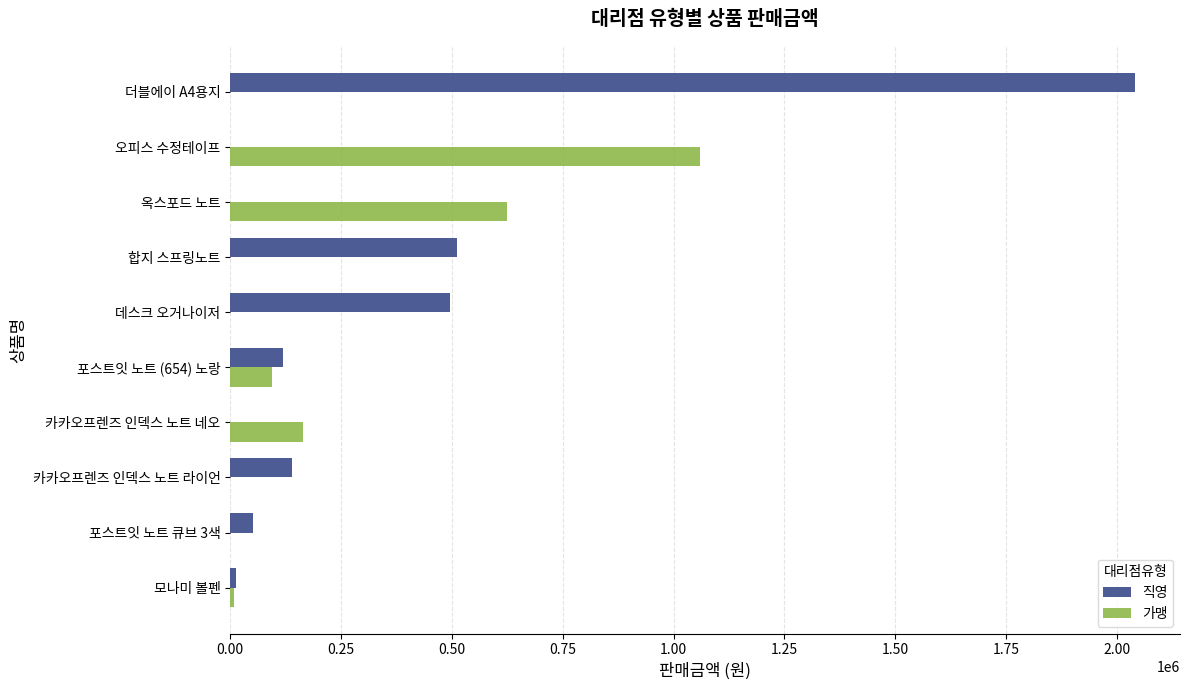

What is the sum of the 가맹 values at 카카오프렌즈 인덱스 노트 라이언 and 오피스 수정테이프?

1060000